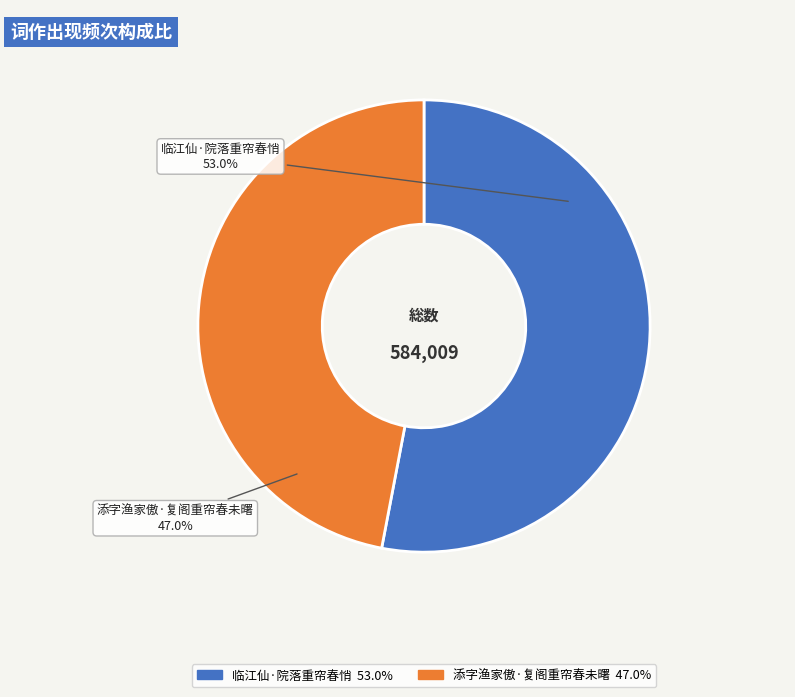

Which has a higher value, 添字渔家傲·复阁重帘春未曙 or 临江仙·院落重帘春悄?

临江仙·院落重帘春悄